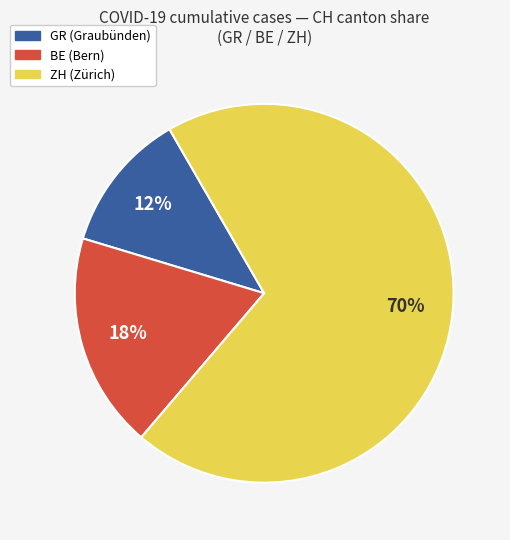

Is there a majority slice in this chart?

Yes